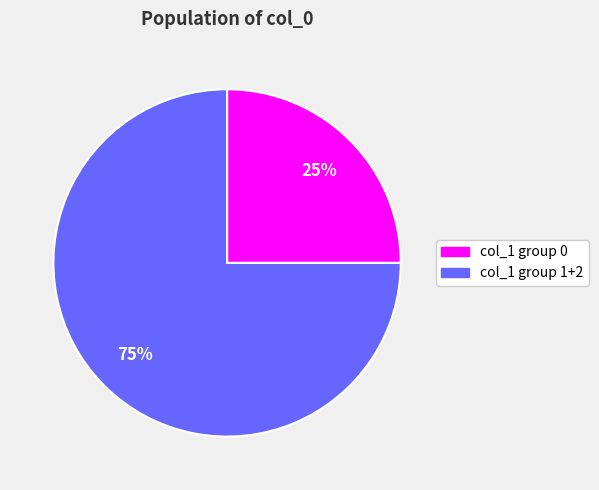

Does any single category account for the majority?

Yes